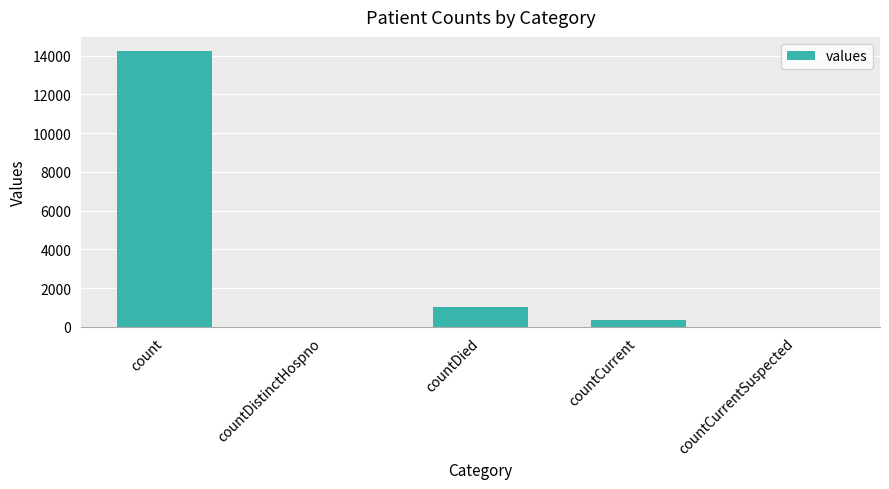

What is the change in value from countDied to countCurrentSuspected?

-1017